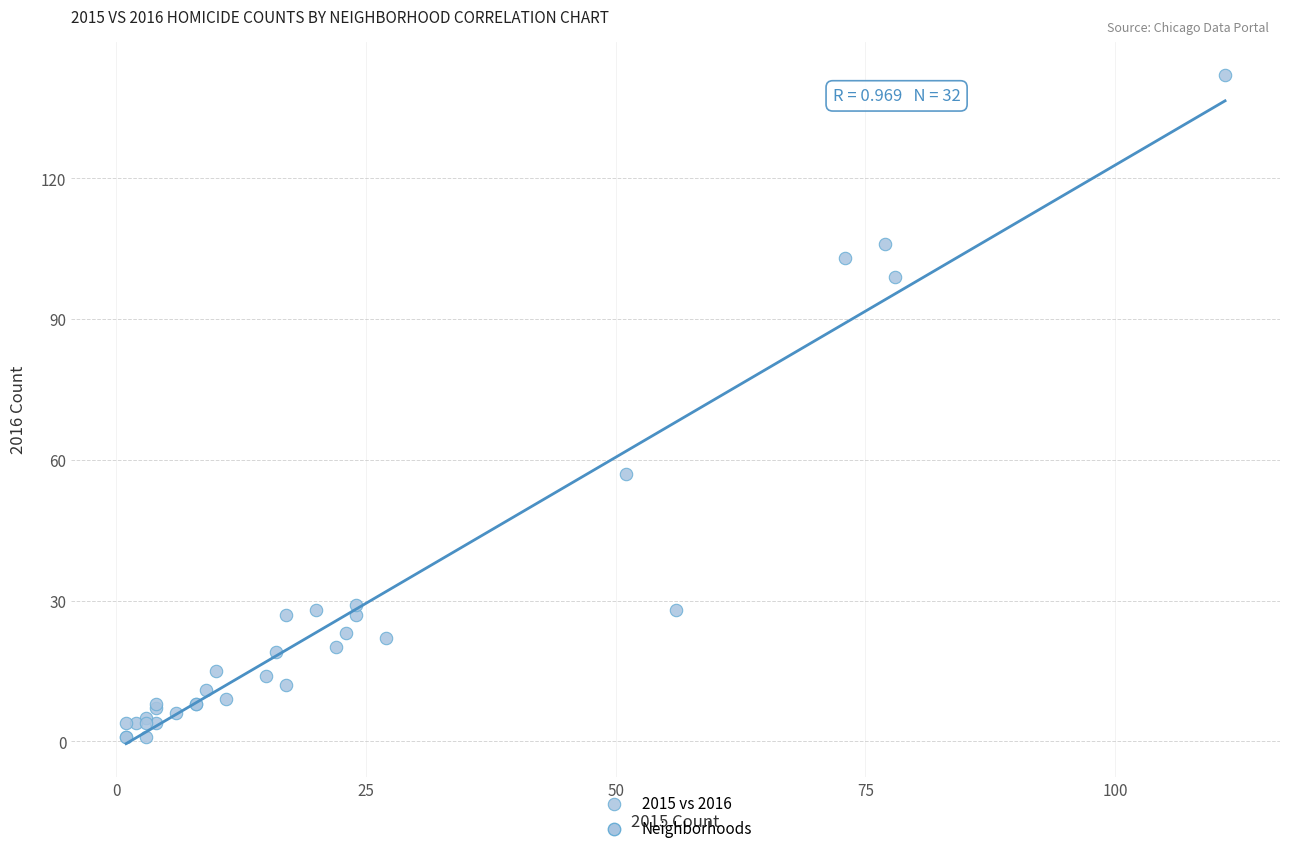

What Y value in the scatter plot is closest to 71?

57